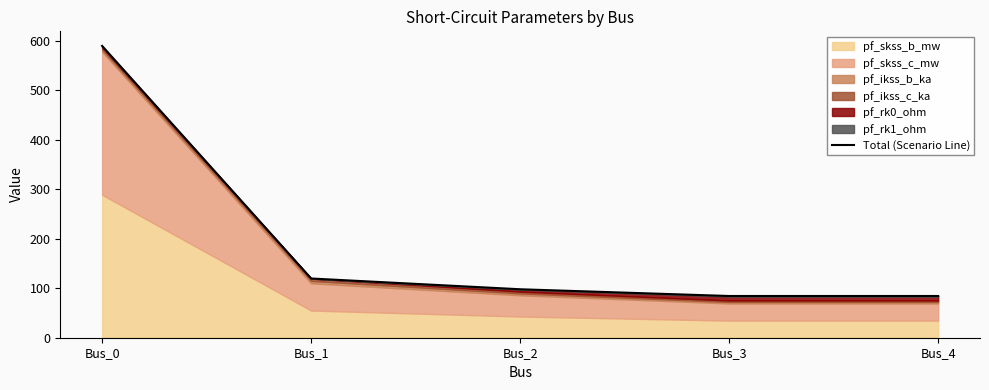

True or false: there are more than 2 points higher than both neighbors.

False